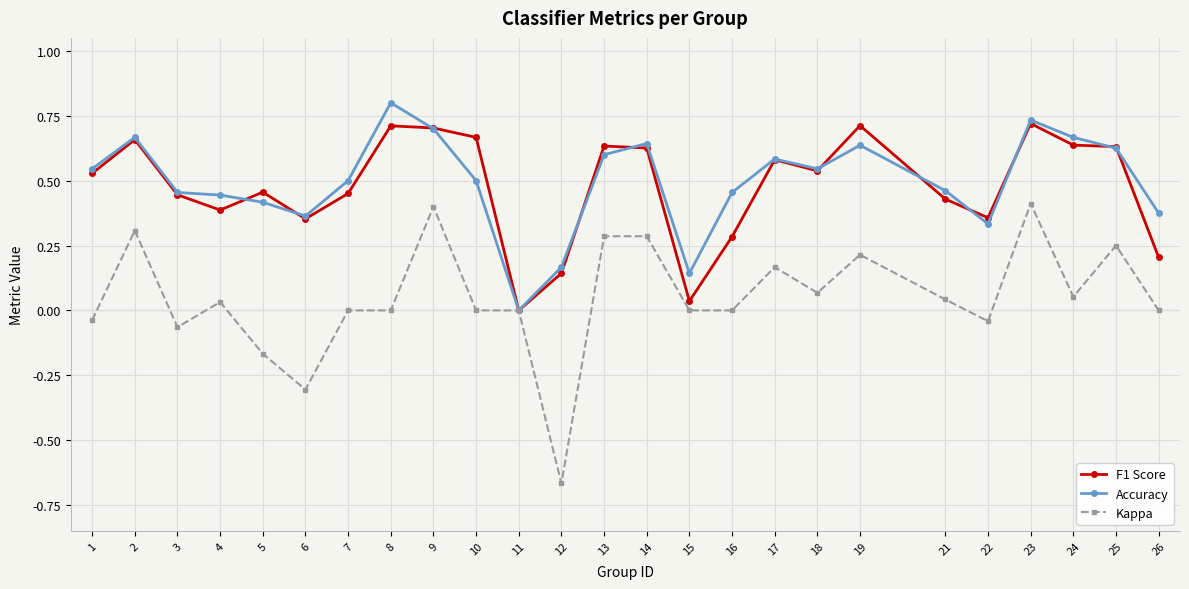

Where is the first local maximum for Accuracy?

2